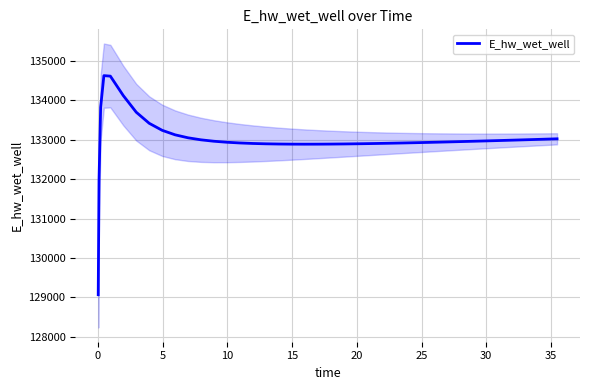

How many categories are shown in the chart?

40